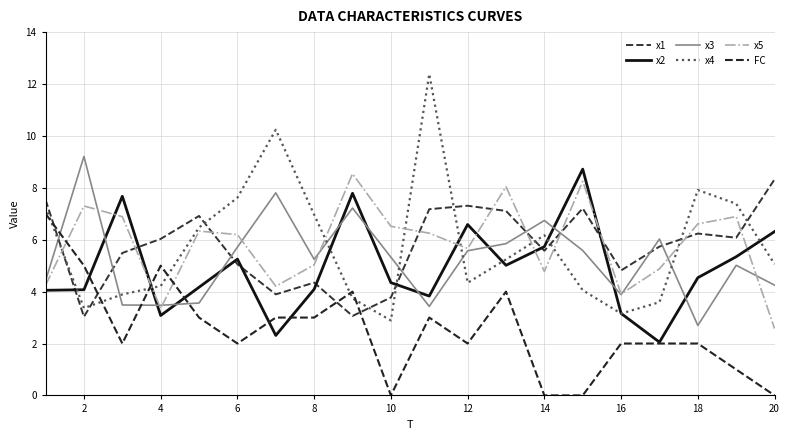

How many lines are shown in the chart?

6